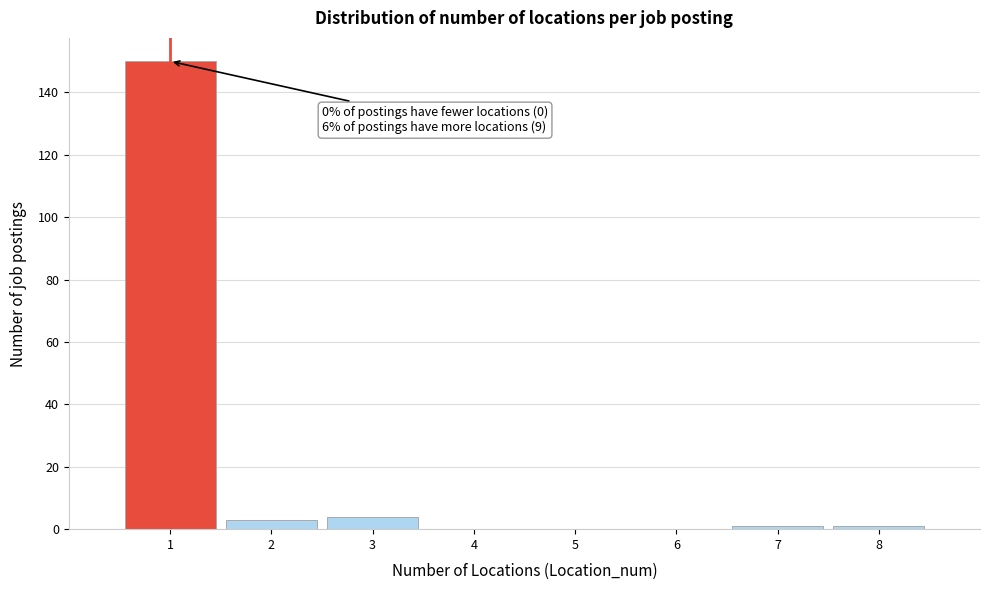

Reading left to right, transcribe all the data shown in this chart.

1=150	2=3	3=4	4=0	5=0	6=0	7=1	8=1